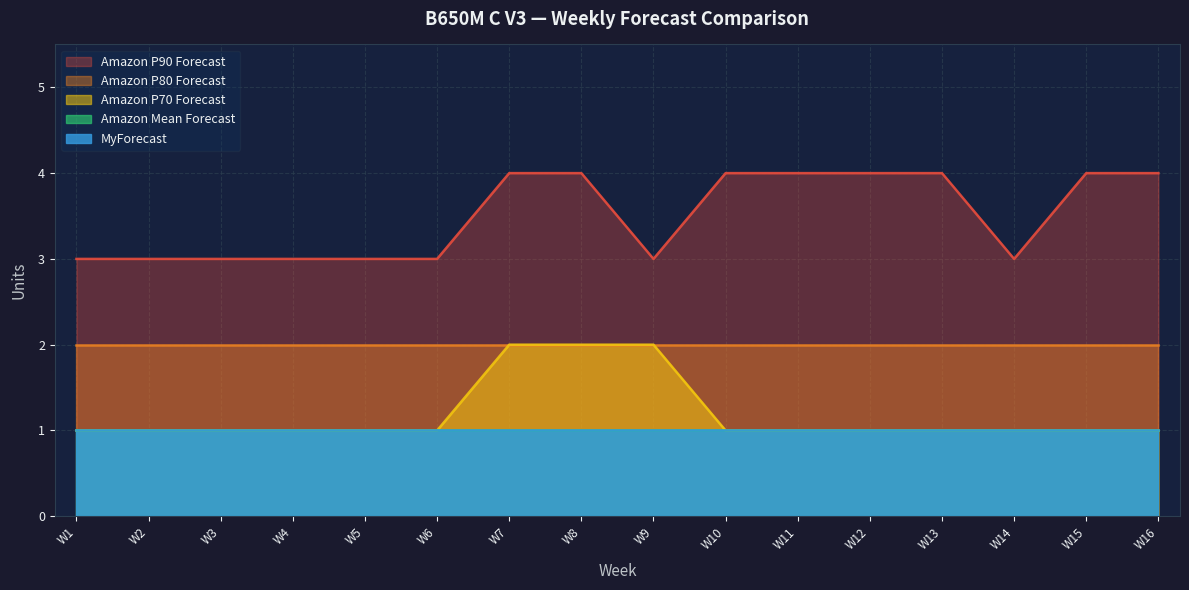

What are all the series names shown in the legend?

Amazon P90 Forecast, Amazon P80 Forecast, Amazon P70 Forecast, Amazon Mean Forecast, MyForecast